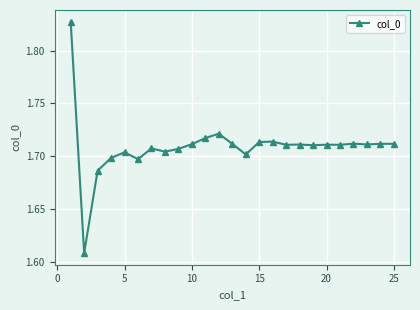

What is the sum of all values?

42.7